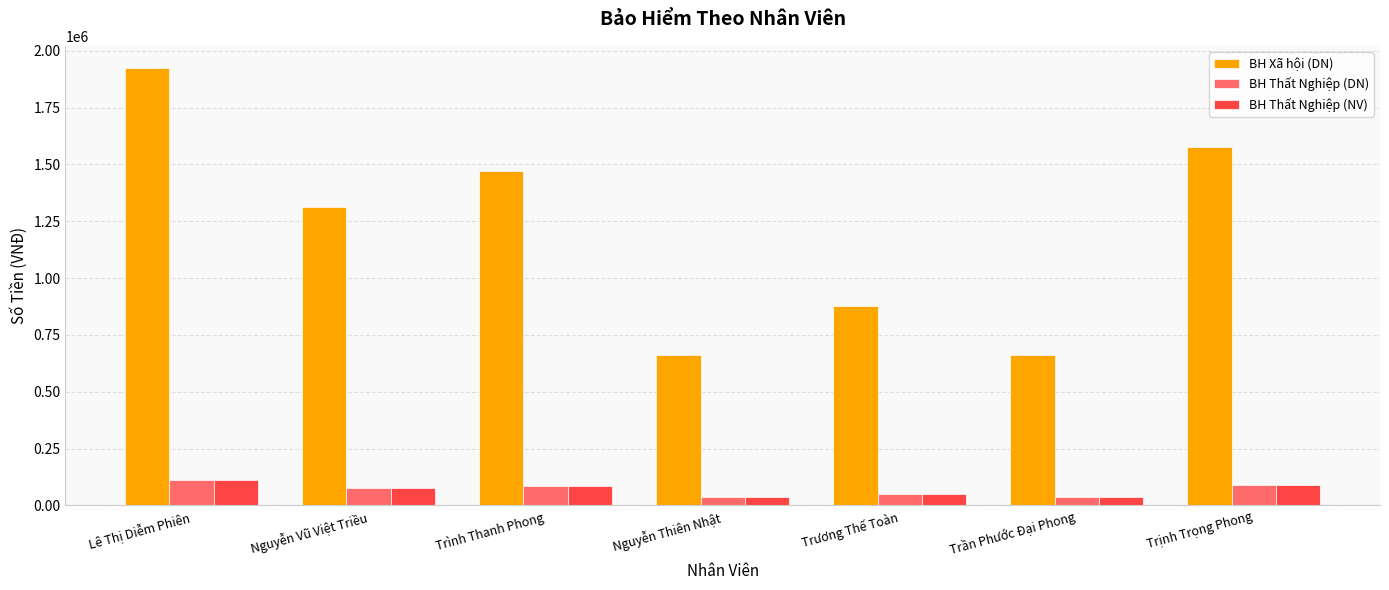

What is the maximum value for BH Thất Nghiệp (NV)?

110000.0